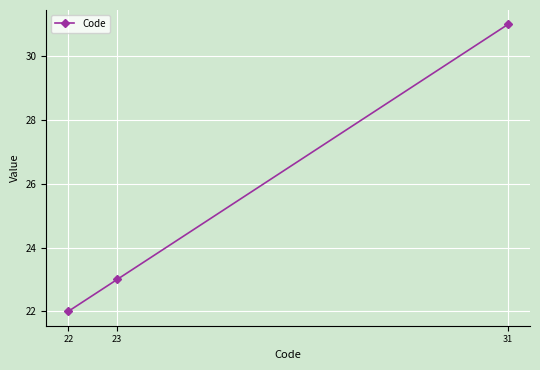

Rank the categories by value from lowest to highest.

22, 23, 31